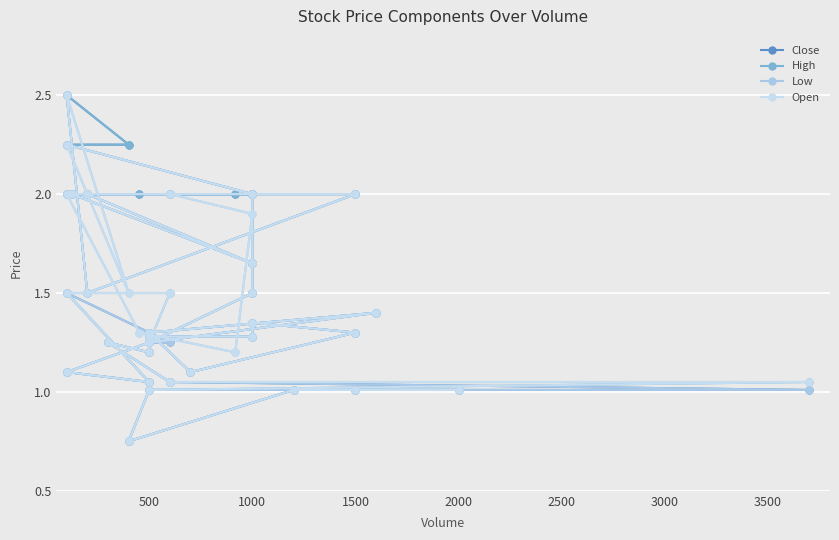

True or false: Close and Open cross at least once.

False